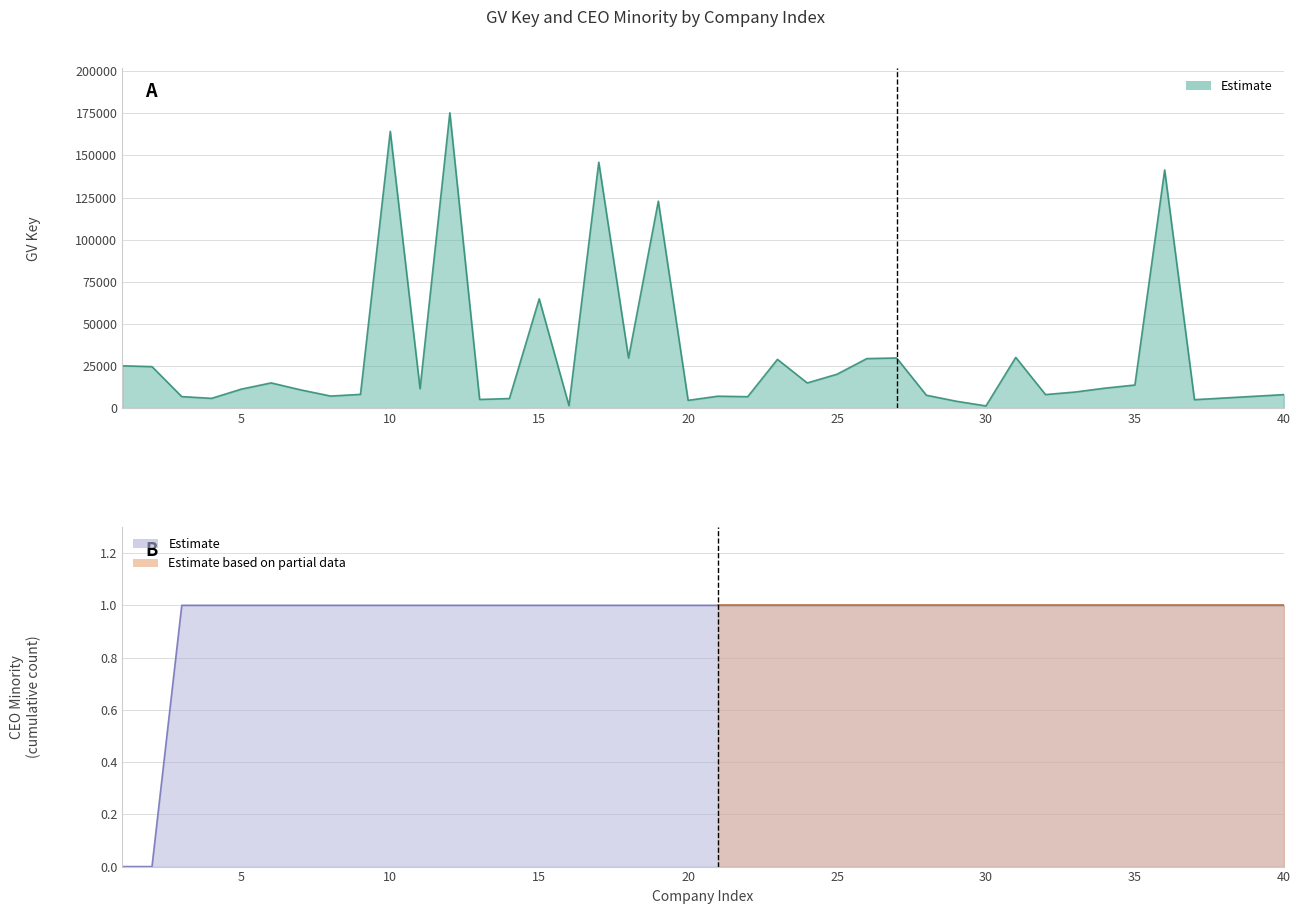

Reading left to right, list all the values displayed in this chart.

25119	24617	6829	5783	11259	14960	10793	7146	8151	164296	11506	175319	5125	5680	64853	1449	145977	29733	122841	4605	7063	6774	28930	14934	20116	29392	29751	7647	4093	1300	30098	8030	9555	11856	13700	141384	5000	6000	7000	8000